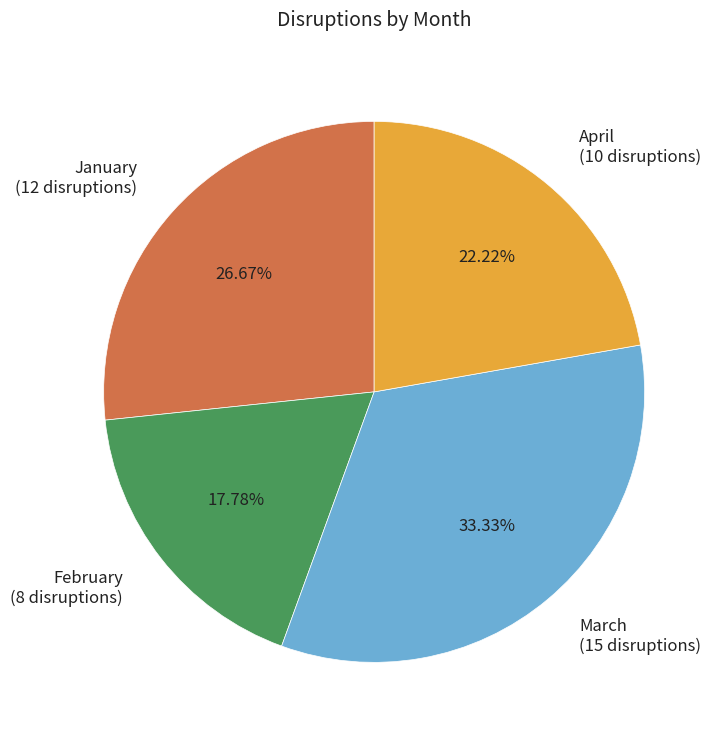

How many segments does this pie chart have?

4